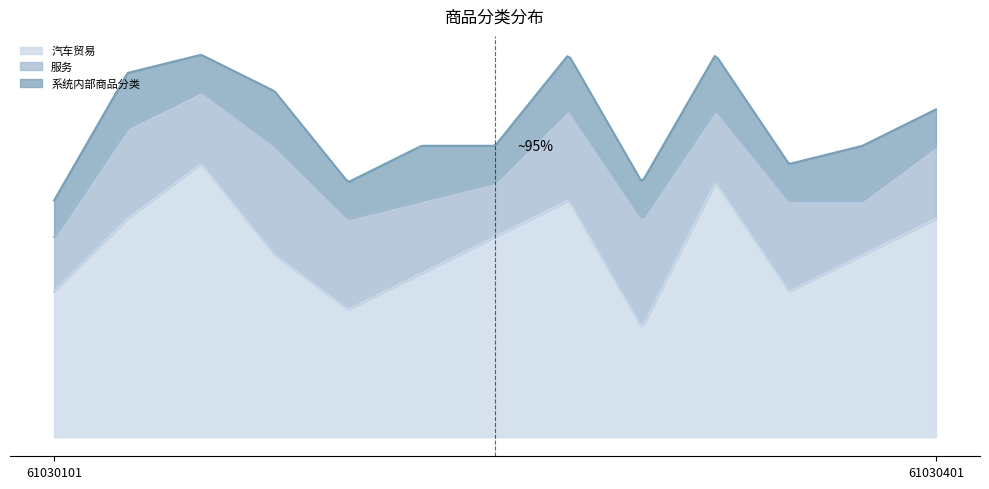

List the series in order of their overall mean, highest first.

汽车贸易, 服务, 系统内部商品分类